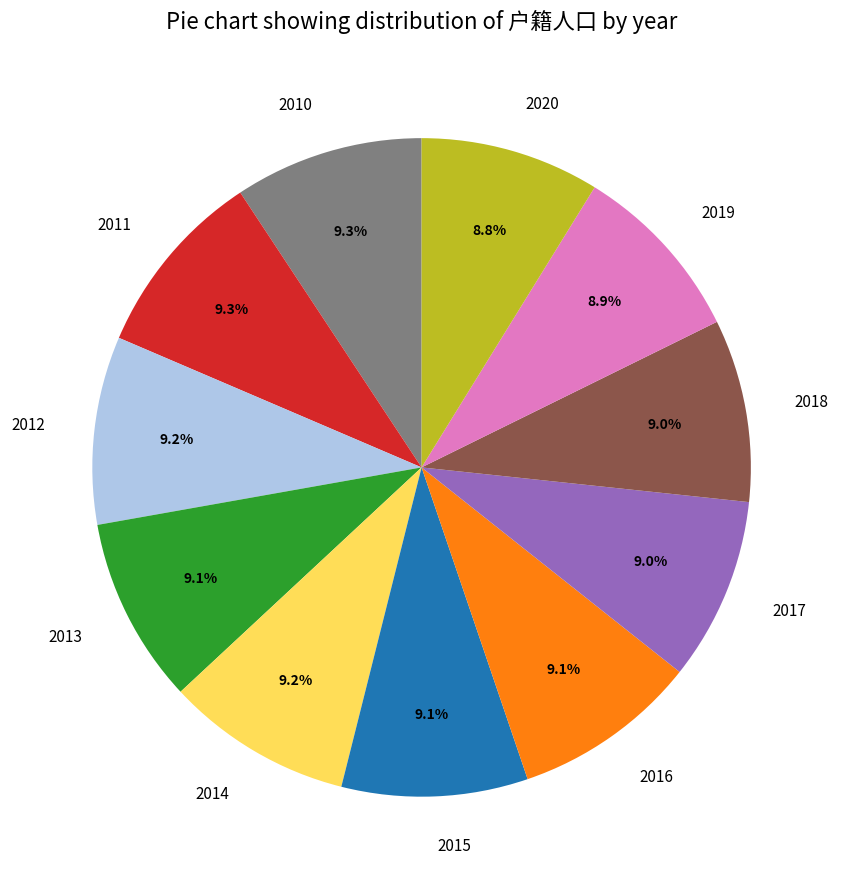

Approximately how many times larger is the value at 2017 compared to 2020?

1.0